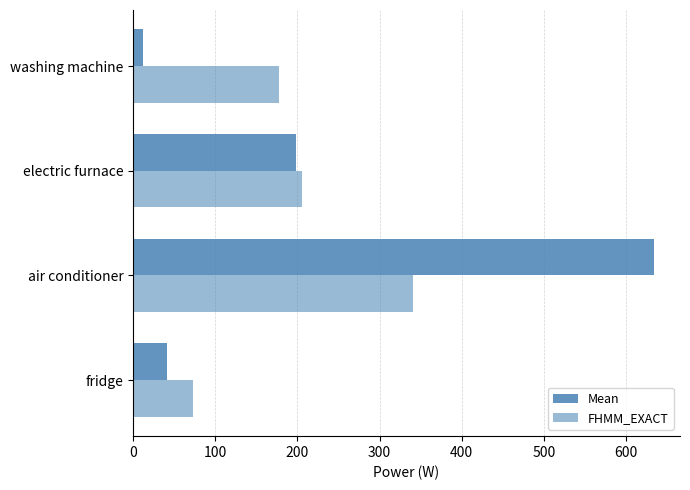

How many data points in Mean are above 197?

2